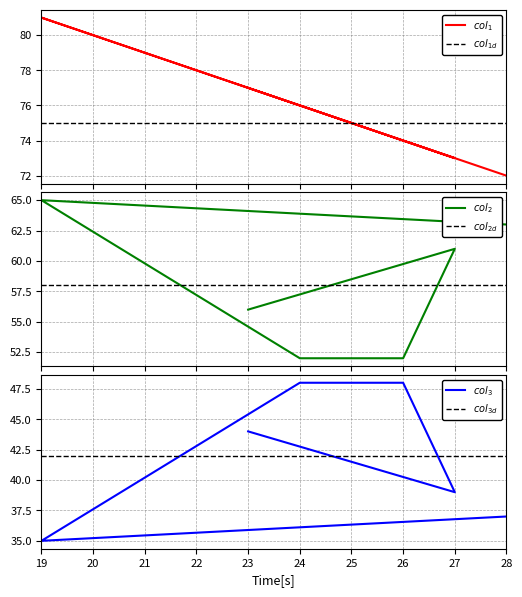

Reading left to right, transcribe all the data shown in this chart.

col_1: 72	81	76	74	73	77
col_2: 63	65	52	52	61	56
col_3: 37	35	48	48	39	44